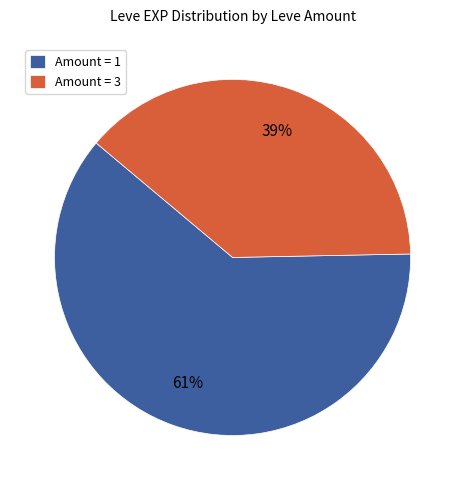

Which has a higher value, Amount = 1 or Amount = 3?

Amount = 1